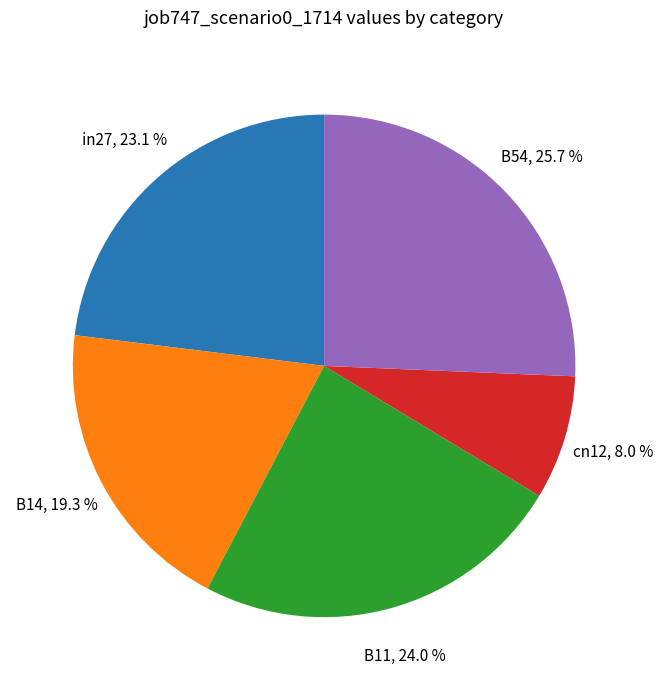

To the nearest percent, what portion does cn12 represent?

8%